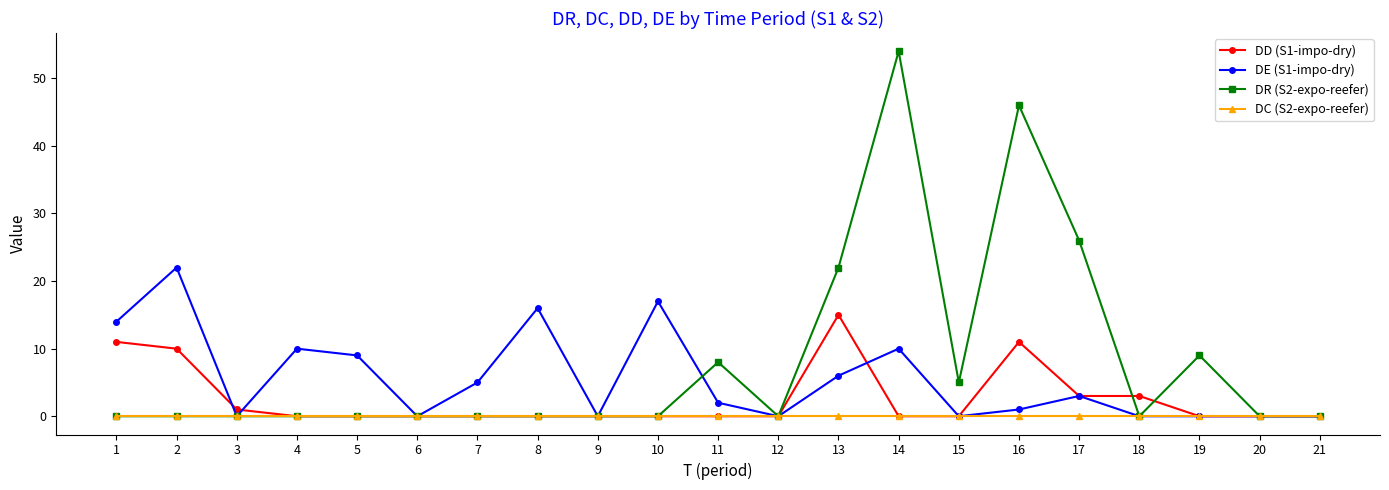

Reading left to right, list all the values displayed in this chart.

DD (S1-impo-dry): 11	10	1	0	0	0	0	0	0	0	0	0	15	0	0	11	3	3	0	0	0
DE (S1-impo-dry): 14	22	0	10	9	0	5	16	0	17	2	0	6	10	0	1	3	0	0	0	0
DR (S2-expo-reefer): 0	0	0	0	0	0	0	0	0	0	8	0	22	54	5	46	26	0	9	0	0
DC (S2-expo-reefer): 0	0	0	0	0	0	0	0	0	0	0	0	0	0	0	0	0	0	0	0	0